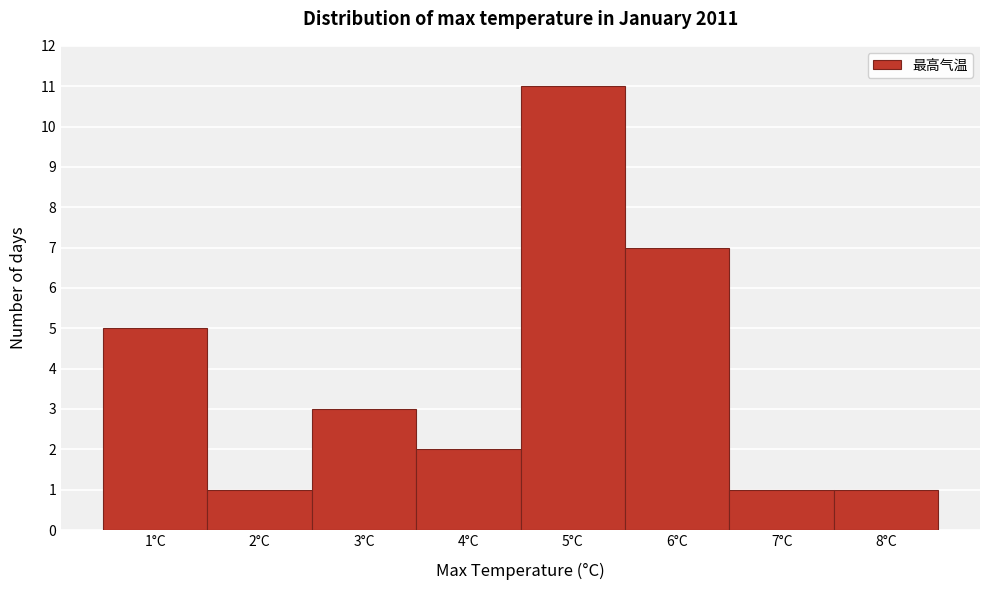

How tall is the bar that spans 6.5 to 7.5 on the x-axis? The values are not printed on the chart, so give them approximately, as read against the axis.

1